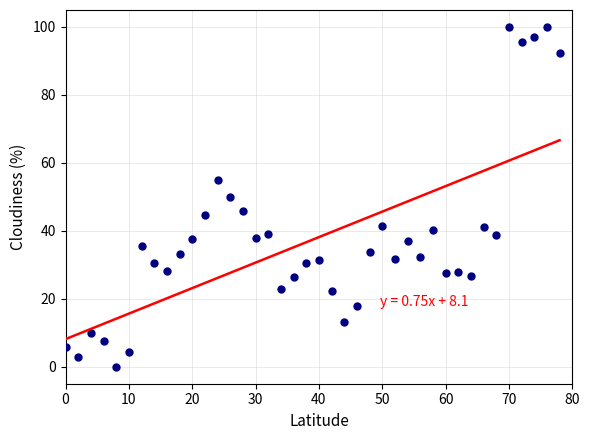

What is the range of Y values (max minus min)?

100.0